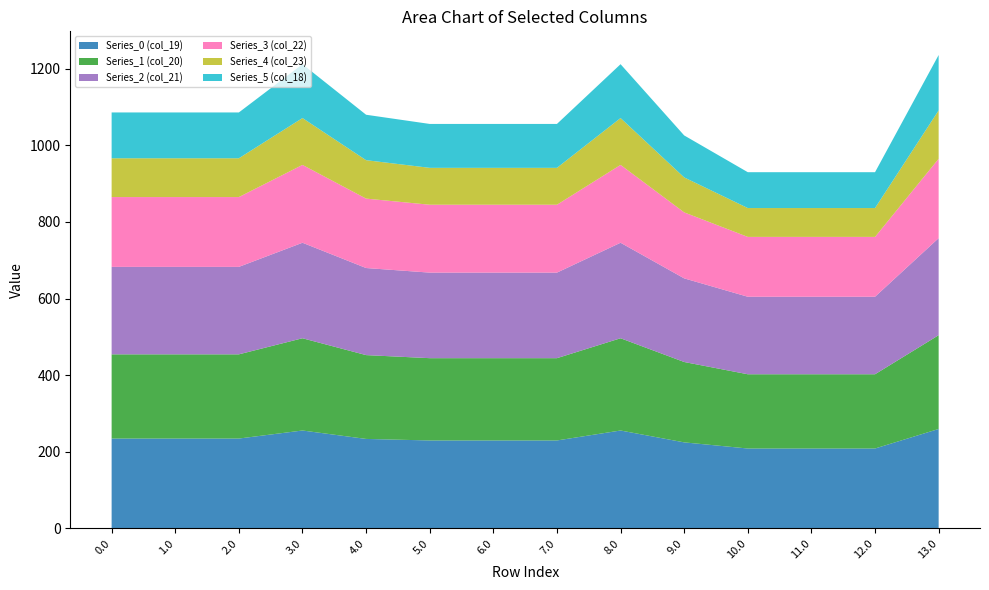

Reading left to right, list all the values displayed in this chart.

Series_0 (col_19): 0.0=234.5	1.0=234.5	2.0=234.5	3.0=255.5	4.0=233.5	5.0=229.5	6.0=229.5	7.0=229.5	8.0=255.5	9.0=224.5	10.0=208.5	11.0=208.5	12.0=208.5	13.0=259.5
Series_1 (col_20): 0.0=219.9	1.0=219.9	2.0=219.9	3.0=240.9	4.0=218.9	5.0=214.9	6.0=214.9	7.0=214.9	8.0=240.9	9.0=209.9	10.0=193.9	11.0=193.9	12.0=193.9	13.0=244.9
Series_2 (col_21): 0.0=228.4	1.0=228.4	2.0=228.4	3.0=249.4	4.0=227.4	5.0=223.4	6.0=223.4	7.0=223.4	8.0=249.4	9.0=218.4	10.0=202.4	11.0=202.4	12.0=202.4	13.0=253.4
Series_3 (col_22): 0.0=182.3	1.0=182.3	2.0=182.3	3.0=203.3	4.0=181.3	5.0=177.3	6.0=177.3	7.0=177.3	8.0=203.3	9.0=172.3	10.0=156.3	11.0=156.3	12.0=156.3	13.0=207.3
Series_4 (col_23): 0.0=101.3	1.0=101.3	2.0=101.3	3.0=122.3	4.0=100.3	5.0=96.3	6.0=96.3	7.0=96.3	8.0=122.3	9.0=91.3	10.0=75.3	11.0=75.3	12.0=75.3	13.0=126.3
Series_5 (col_18): 0.0=119.6	1.0=119.6	2.0=119.6	3.0=140.6	4.0=118.6	5.0=114.6	6.0=114.6	7.0=114.6	8.0=140.6	9.0=109.6	10.0=93.6	11.0=93.6	12.0=93.6	13.0=144.6